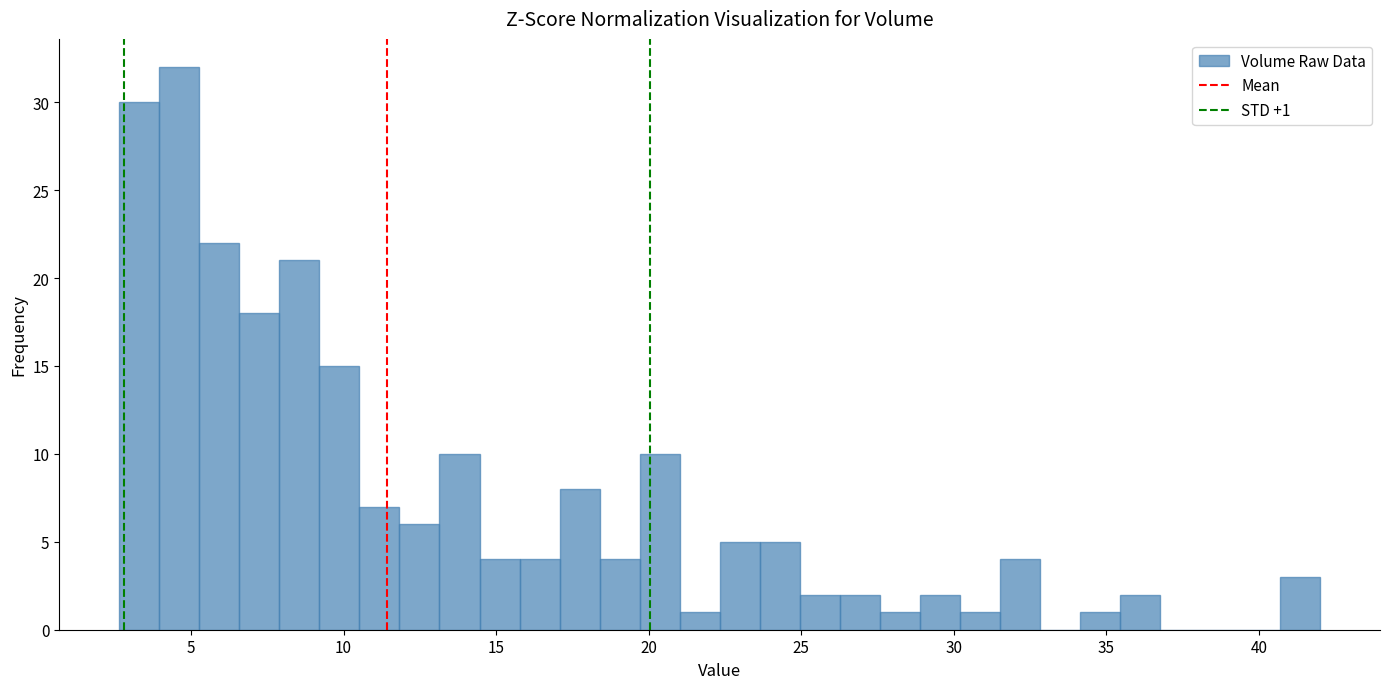

Read against the x-axis, roughly where is the centre of the tallest bar?

4.5